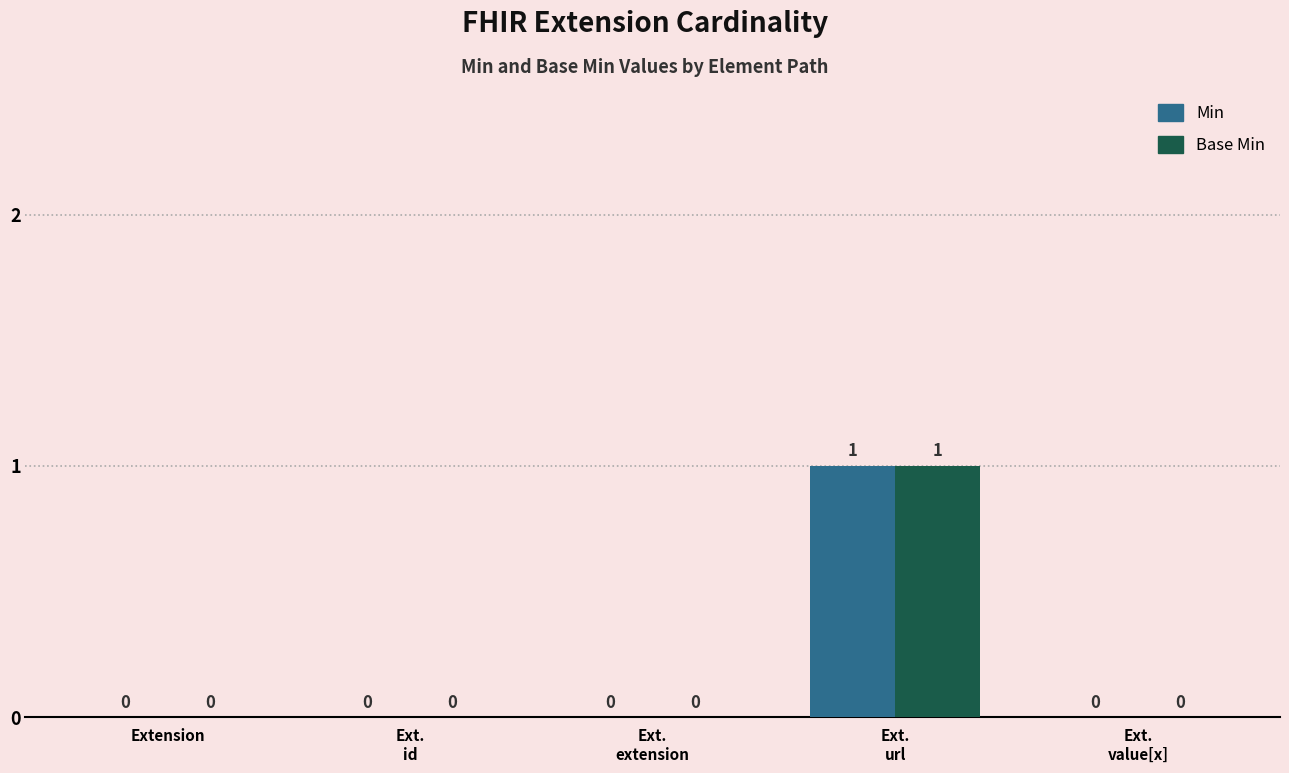

Is it true that Min equals 1 at Ext.
value[x]?

False